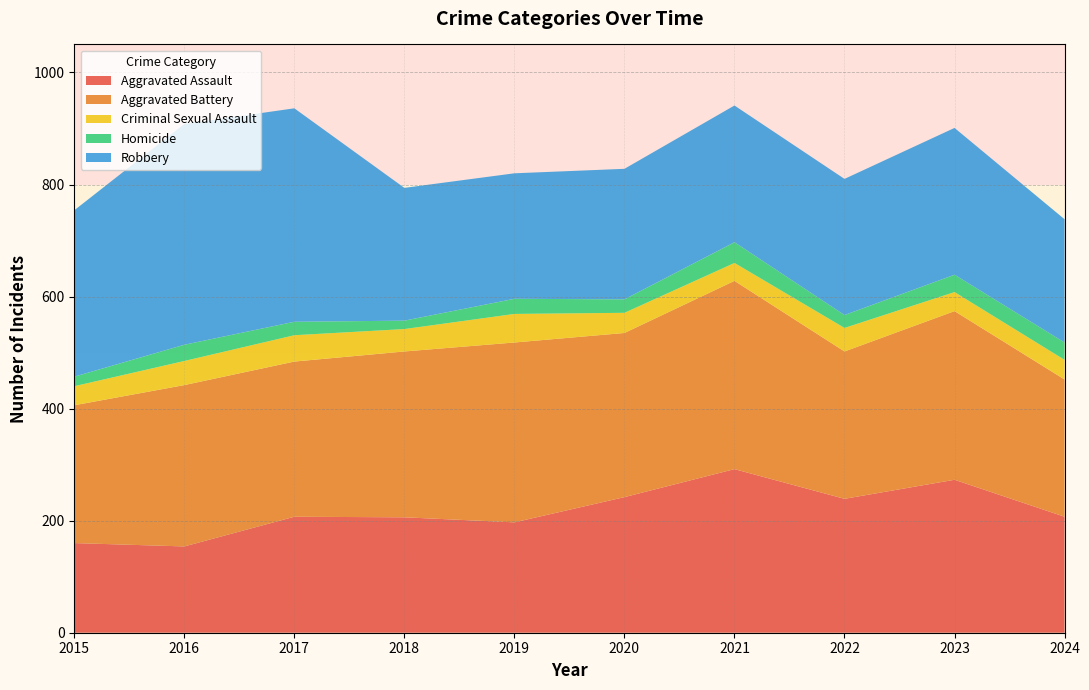

Reading right to left, transcribe all the data shown in this chart.

Aggravated Assault: 207	273	239	292	242	197	206	207	154	160
Aggravated Battery: 245	301	263	336	293	321	296	277	288	246
Criminal Sexual Assault: 35	34	42	32	36	51	40	47	43	34
Homicide: 31	31	23	37	24	27	15	24	29	17
Robbery: 220	262	243	244	233	224	237	381	394	297